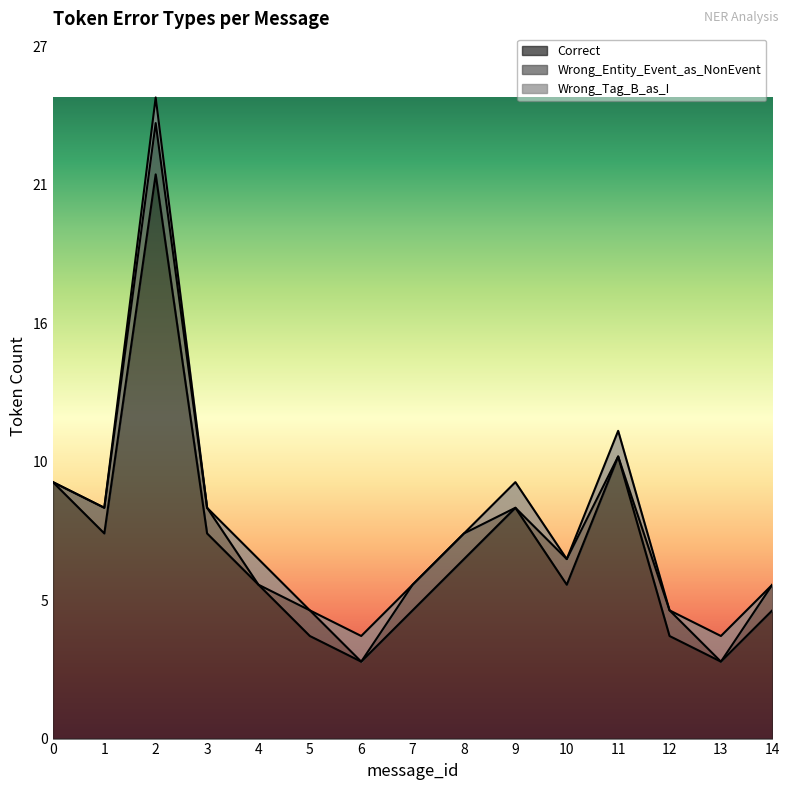

Which series has the widest spread of values?

Correct